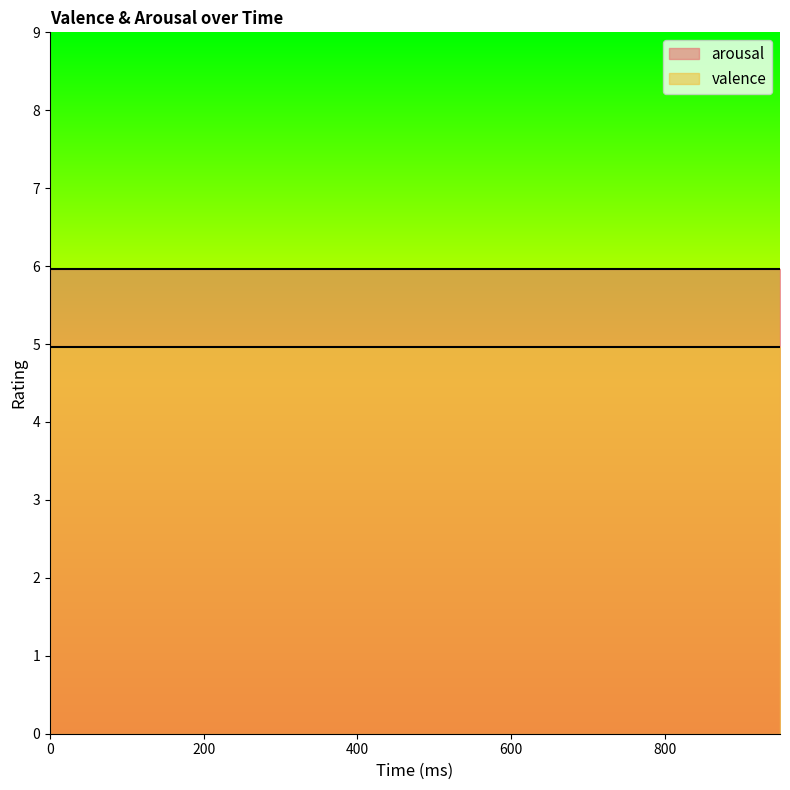

Between 50 and 150, which series saw the biggest shift?

arousal